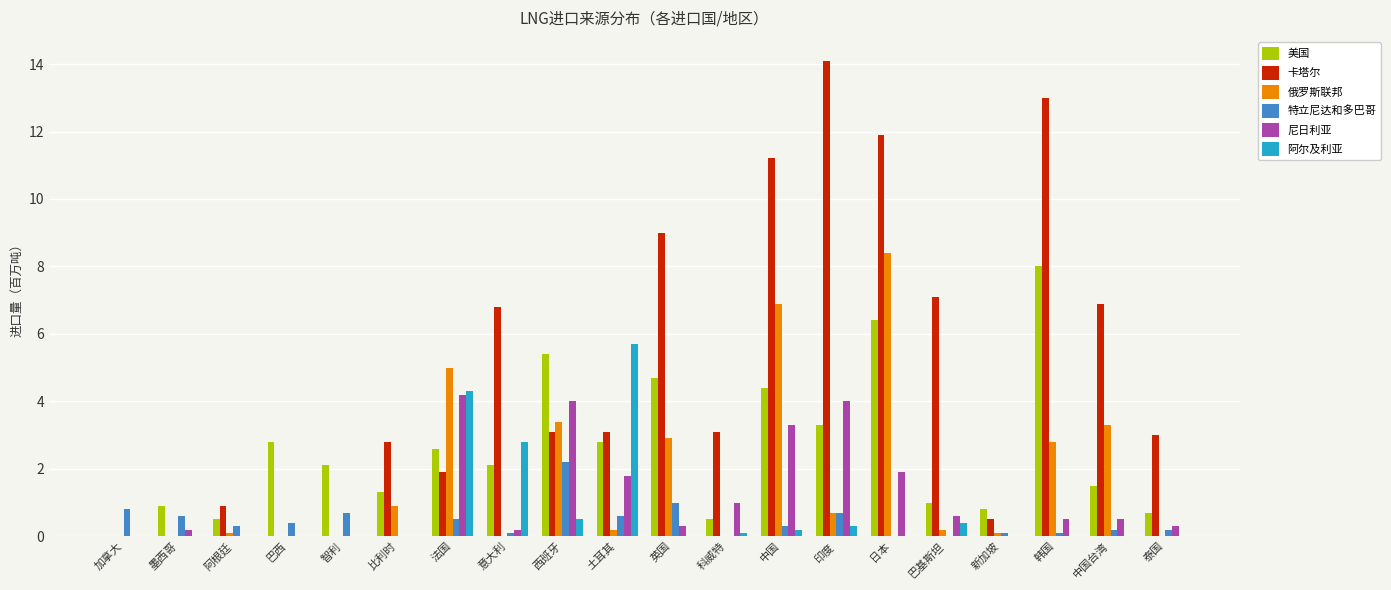

Reading left to right, transcribe all the data shown in this chart.

美国: 0.0	0.9	0.5	2.8	2.1	1.3	2.6	2.1	5.4	2.8	4.7	0.5	4.4	3.3	6.4	1.0	0.8	8.0	1.5	0.7
卡塔尔: 0.0	0.0	0.9	0.0	0.0	2.8	1.9	6.8	3.1	3.1	9.0	3.1	11.2	14.1	11.9	7.1	0.5	13.0	6.9	3.0
俄罗斯联邦: 0.0	0.0	0.1	0.0	0.0	0.9	5.0	0.0	3.4	0.2	2.9	0.0	6.9	0.7	8.4	0.2	0.1	2.8	3.3	0.0
特立尼达和多巴哥: 0.8	0.6	0.3	0.4	0.7	0.0	0.5	0.1	2.2	0.6	1.0	0.0	0.3	0.7	0.0	0.0	0.1	0.1	0.2	0.2
尼日利亚: 0.0	0.2	0.0	0.0	0.0	0.0	4.2	0.2	4.0	1.8	0.3	1.0	3.3	4.0	1.9	0.6	0.0	0.5	0.5	0.3
阿尔及利亚: 0.0	0.0	0.0	0.0	0.0	0.0	4.3	2.8	0.5	5.7	0.0	0.1	0.2	0.3	0.0	0.4	0.0	0.0	0.0	0.0